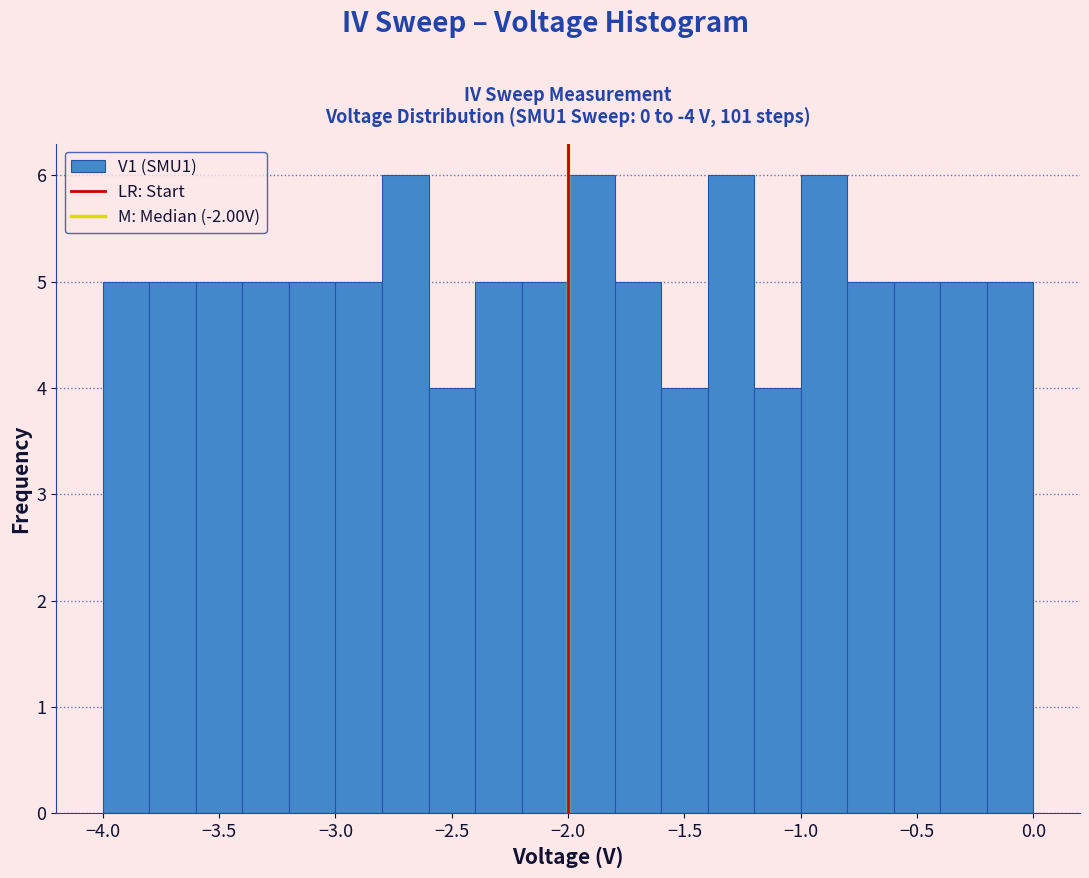

Reading left to right, list every bar in this chart as the range it spans on the x-axis followed by its height. The values are not printed on the chart, so give them approximately, as read against the axis.

-4.0 to -3.8: 5
-3.8 to -3.6: 5
-3.6 to -3.4: 5
-3.4 to -3.2: 5
-3.2 to -3.0: 5
-3.0 to -2.8: 5
-2.8 to -2.6: 6
-2.6 to -2.4: 4
-2.4 to -2.2: 5
-2.2 to -2.0: 5
-2.0 to -1.8: 6
-1.8 to -1.6: 5
-1.6 to -1.4: 4
-1.4 to -1.2: 6
-1.2 to -1.0: 4
-1.0 to -0.8: 6
-0.8 to -0.6: 5
-0.6 to -0.4: 5
-0.4 to -0.2: 5
-0.2 to 0.0: 5